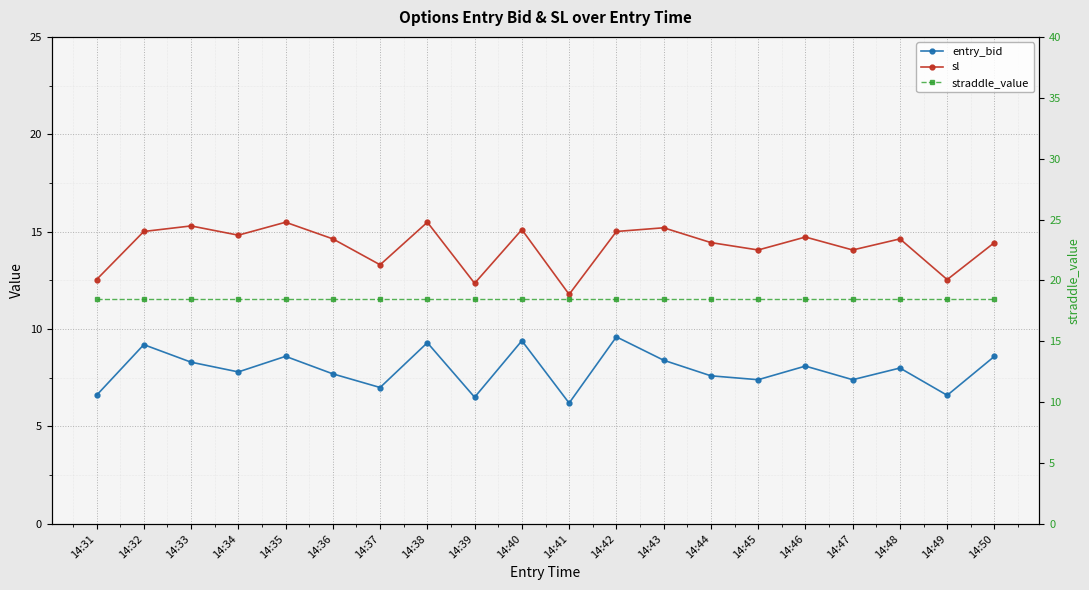

Reading left to right, transcribe all the data shown in this chart.

entry_bid: 6.6	9.2	8.3	7.8	8.6	7.7	7.0	9.3	6.5	9.4	6.2	9.6	8.4	7.6	7.4	8.1	7.4	8.0	6.6	8.6
sl: 12.5	15.0	15.3	14.8	15.5	14.6	13.3	15.5	12.3	15.1	11.8	15.0	15.2	14.4	14.1	14.7	14.1	14.6	12.5	14.4
straddle_value: 18.4	18.4	18.4	18.4	18.4	18.4	18.4	18.4	18.4	18.4	18.4	18.4	18.4	18.4	18.4	18.4	18.4	18.4	18.4	18.4